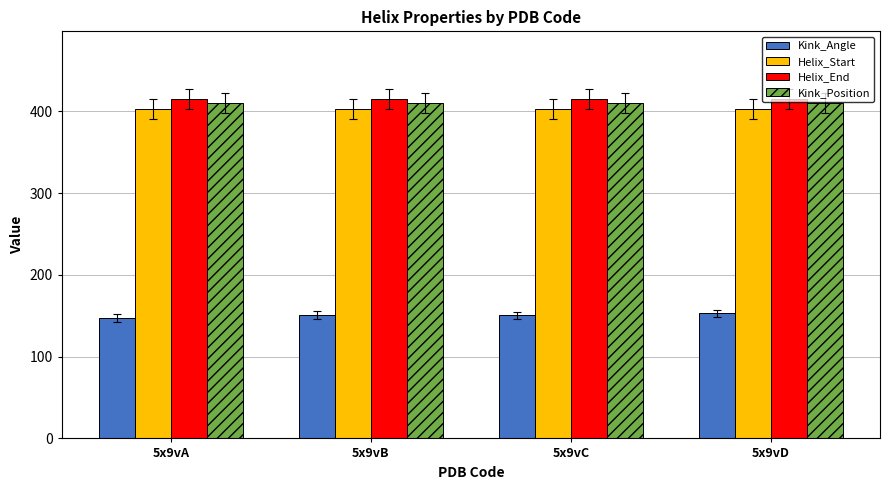

What is the maximum value for Kink_Angle?

153.1